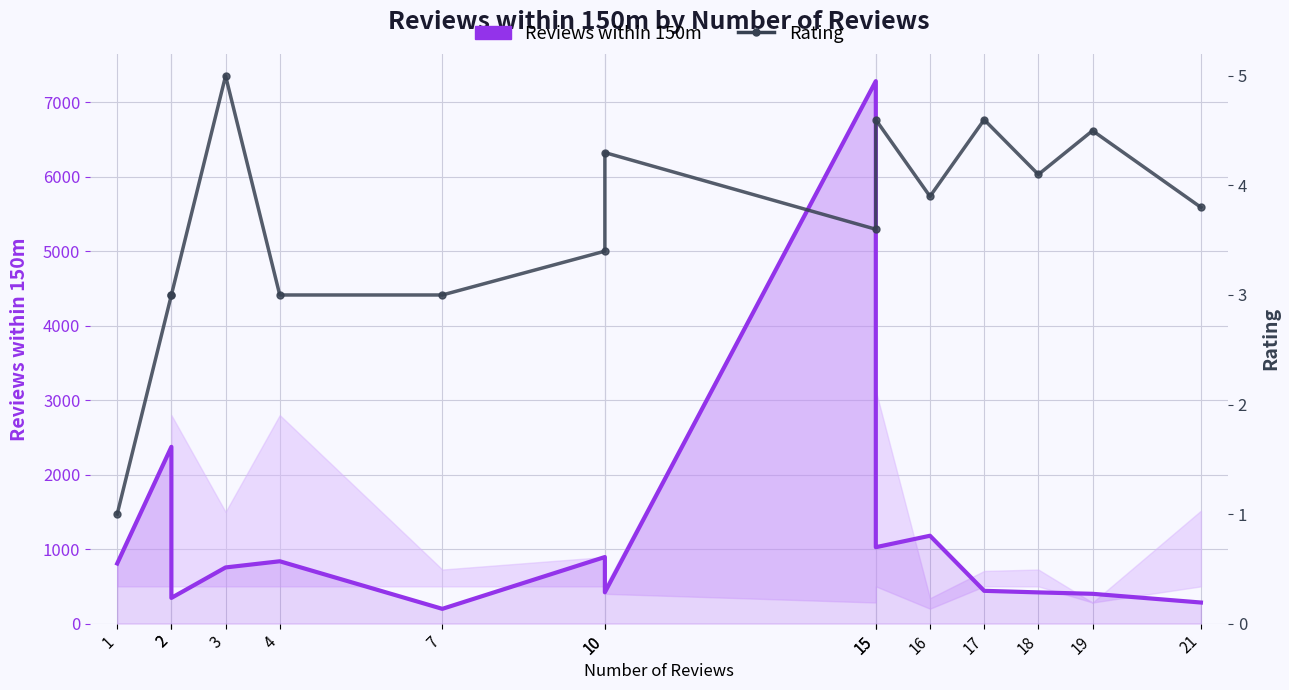

List the series in order of their overall mean, highest first.

Reviews within 150m, Rating